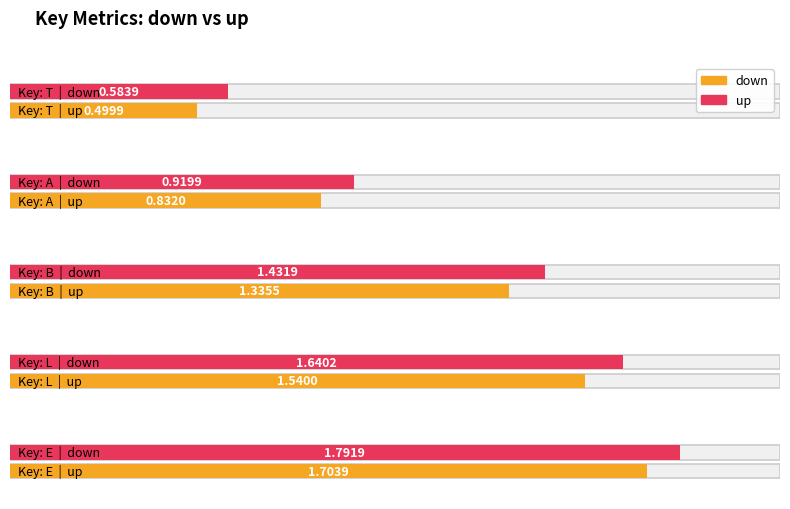

At which category does the chart reach its peak across all series?

E